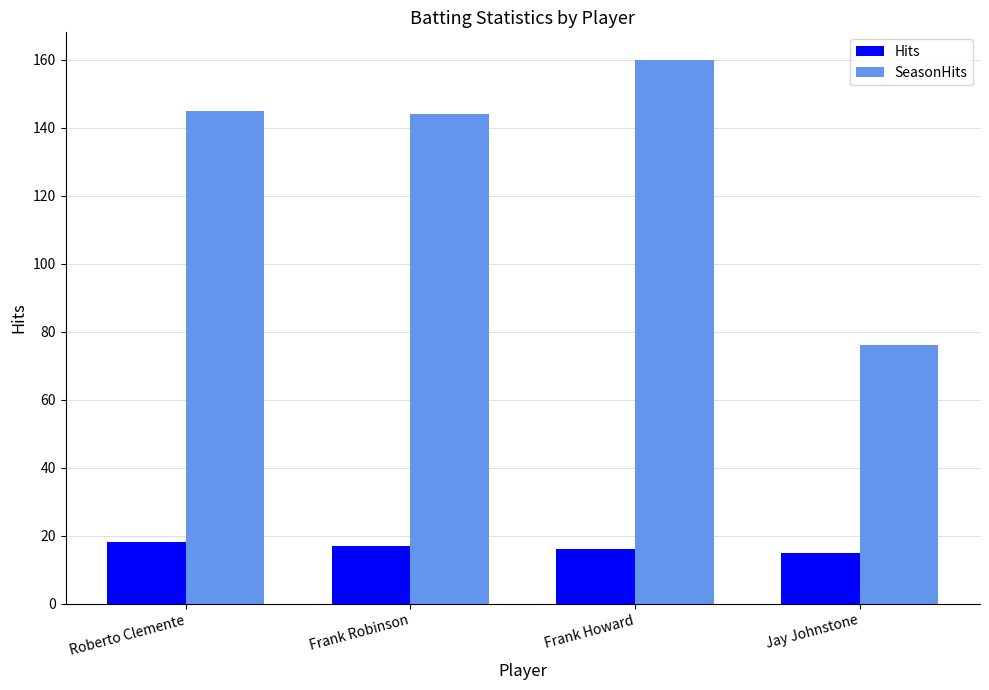

Reading left to right, extract all data points from this chart.

Hits: 18	17	16	15
SeasonHits: 145	144	160	76